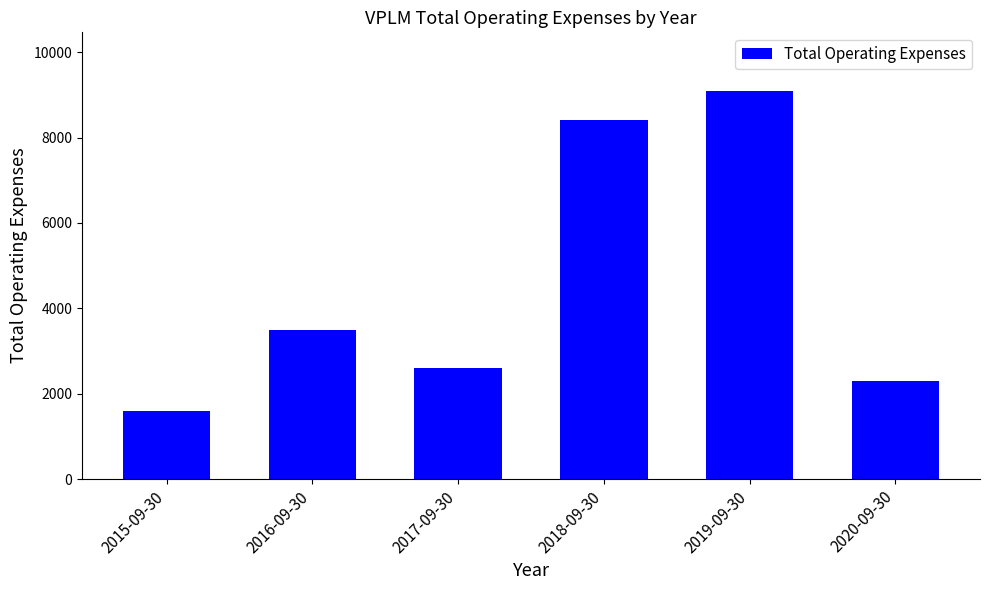

Reading left to right, transcribe all the data shown in this chart.

2015-09-30=1600	2016-09-30=3500	2017-09-30=2600	2018-09-30=8400	2019-09-30=9100	2020-09-30=2300